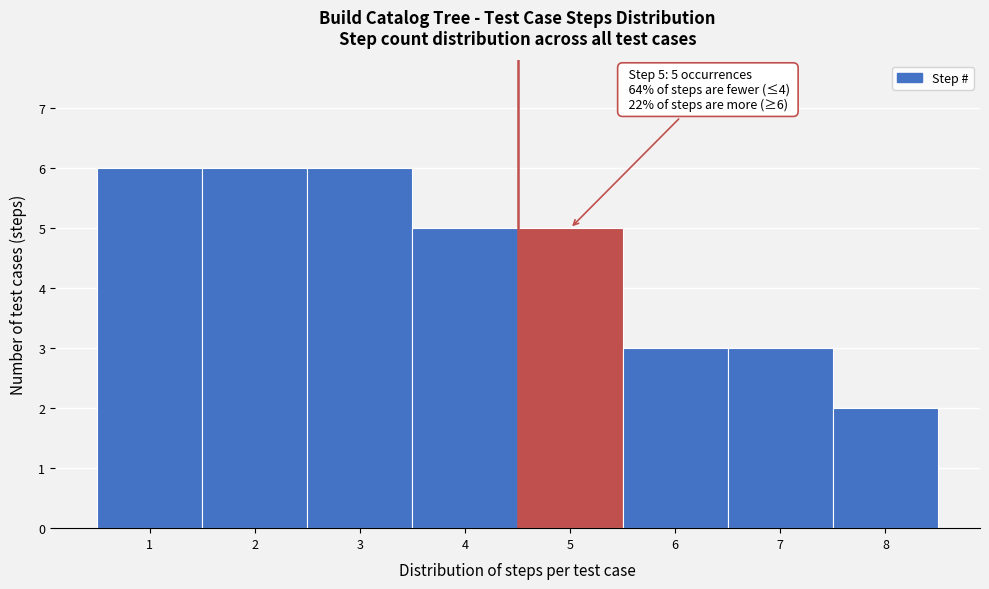

Reading right to left, what are all the values shown in this chart?

8=2	7=3	6=3	5=5	4=5	3=6	2=6	1=6